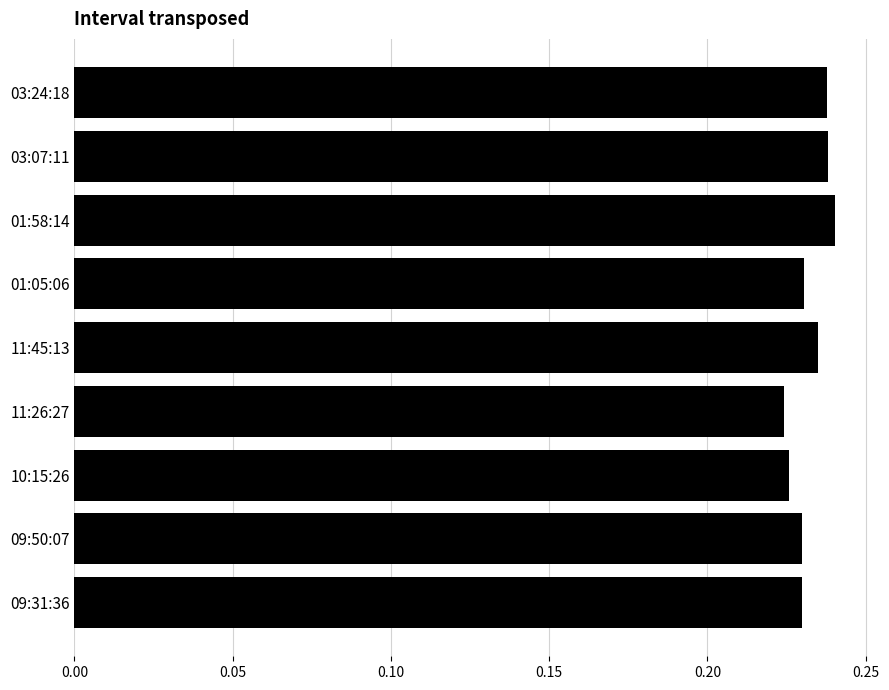

Which label corresponds to the largest value in the chart?

01:58:14